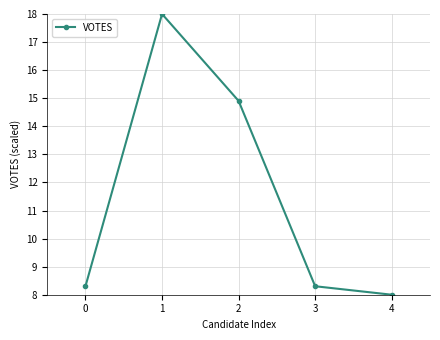

How many lines are shown in the chart?

1